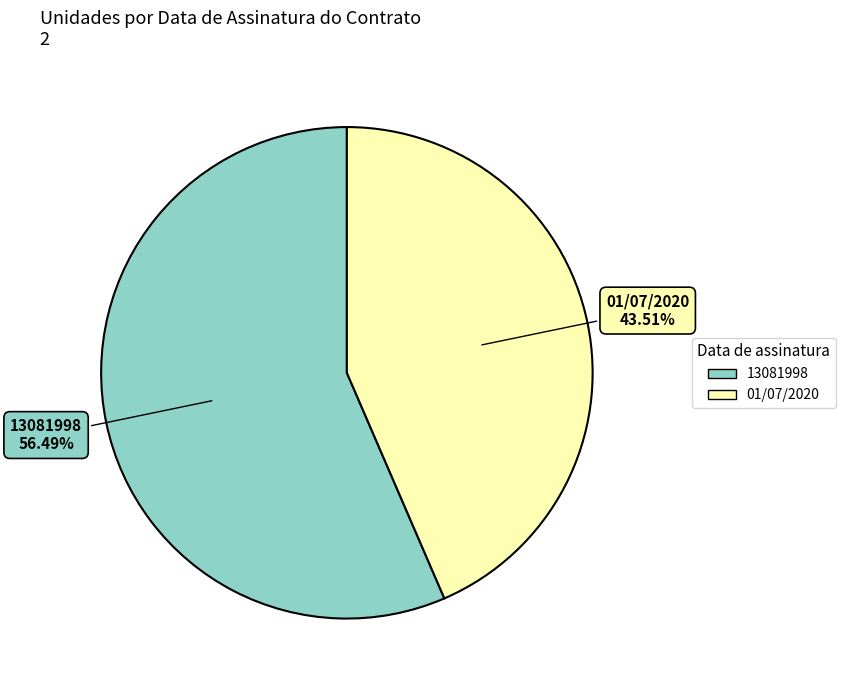

To the nearest percent, what is the difference between the largest and smallest slice percentages?

13%